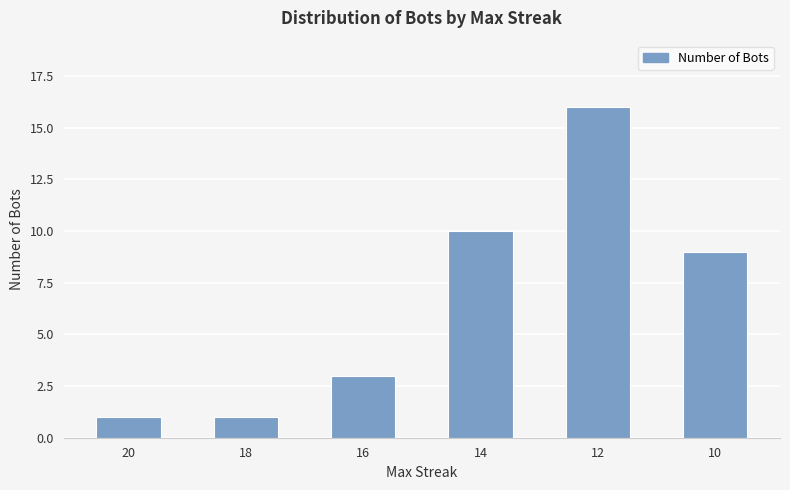

Which label corresponds to the largest value in the chart?

12